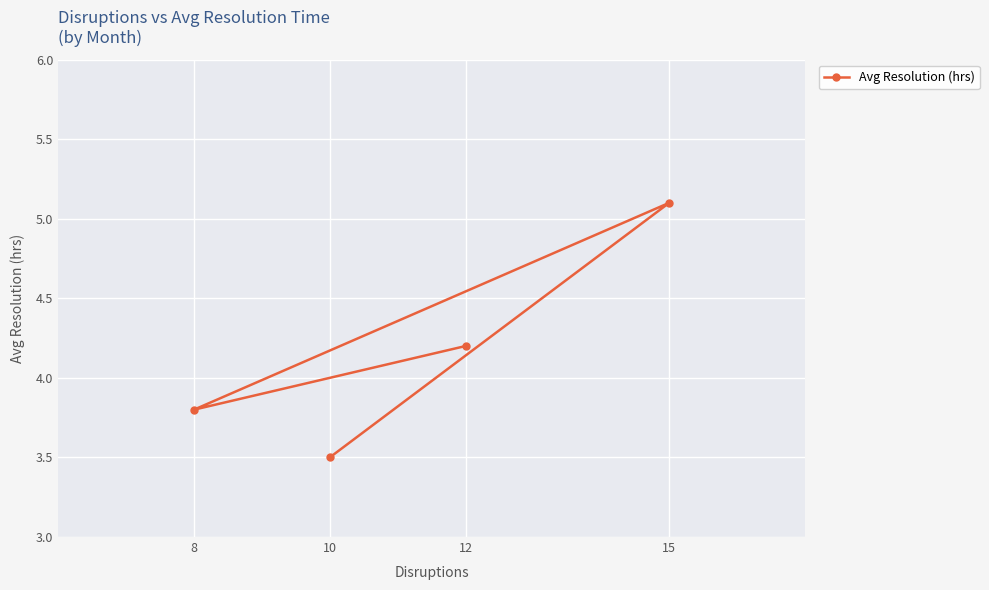

List the labels in order of value, largest first.

15, 12, 8, 10